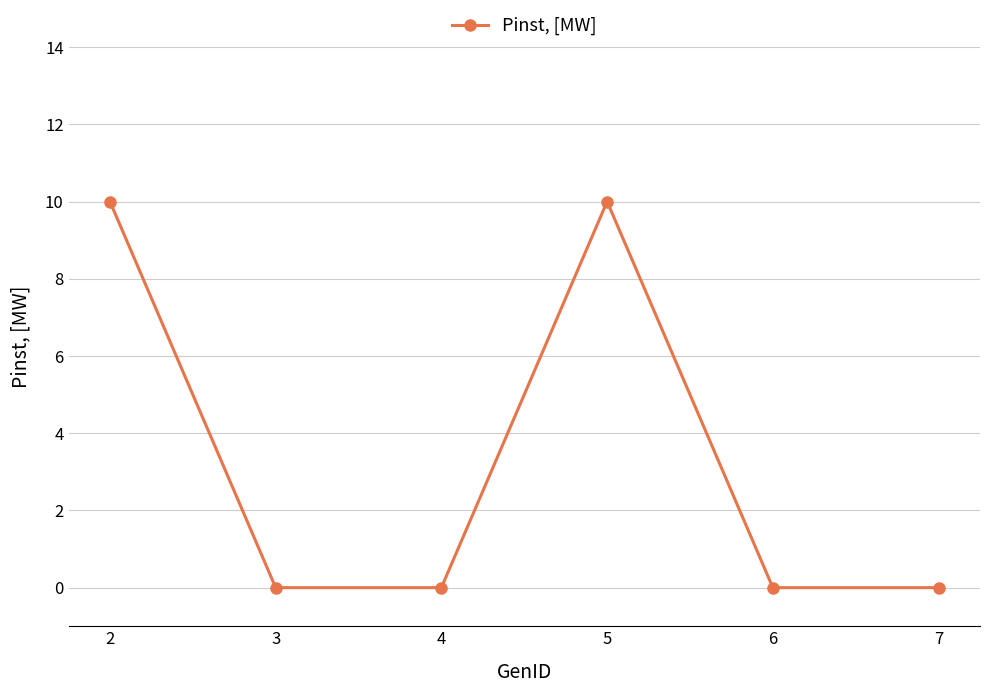

What is the value of the 1st point from the left?

10